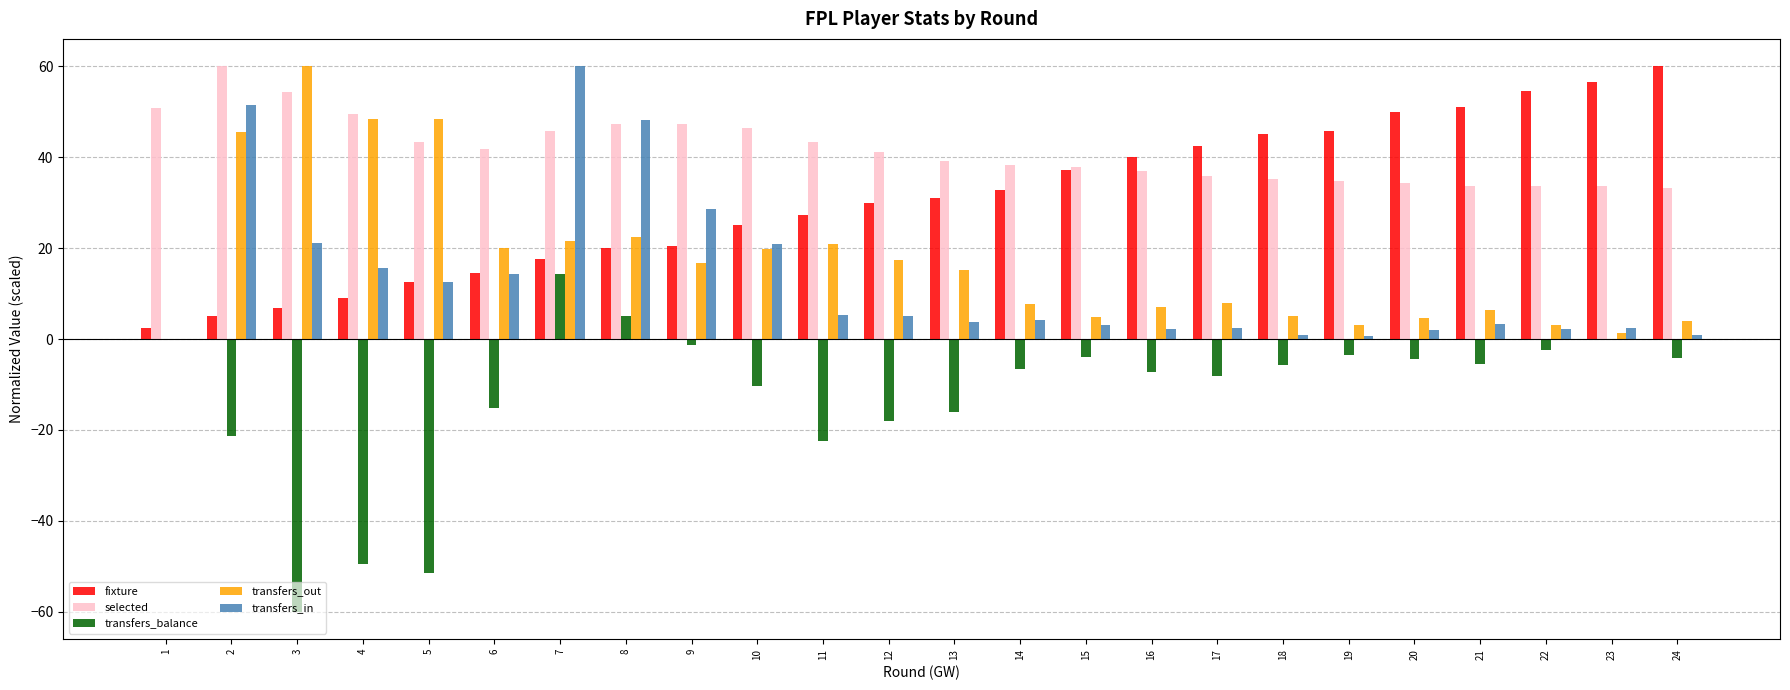

Between 2 and 4, which series saw the biggest shift?

transfers_in